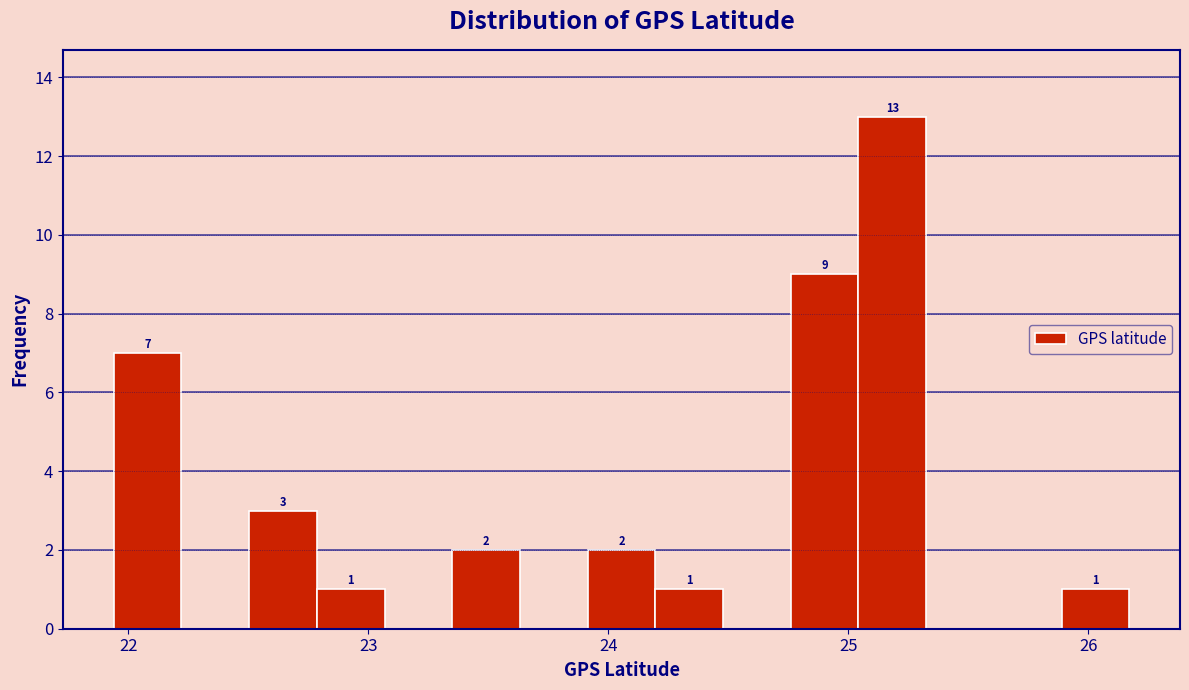

Read against the x-axis, roughly where is the centre of the tallest bar?

25.2